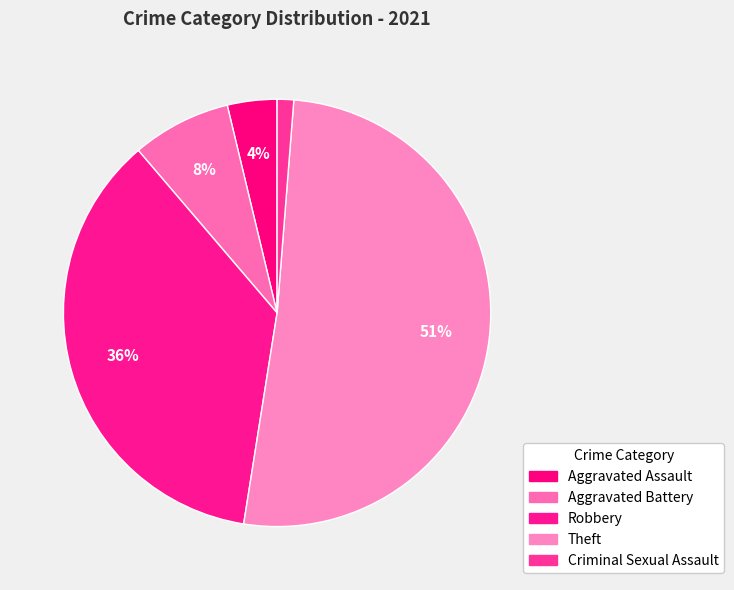

Between Theft and Criminal Sexual Assault, which is larger?

Theft